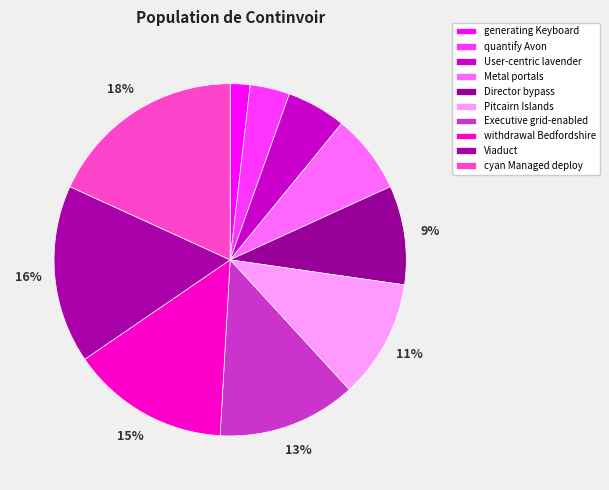

How many slices are in this pie chart?

10